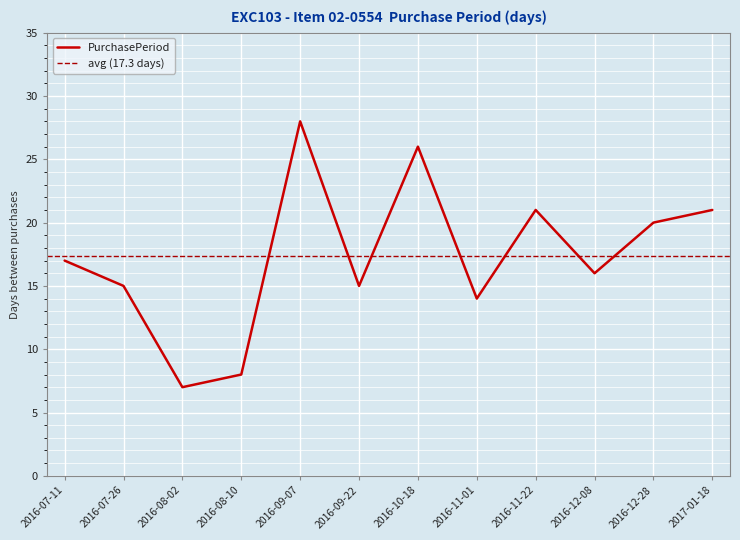

How many data points are less than 17?

6